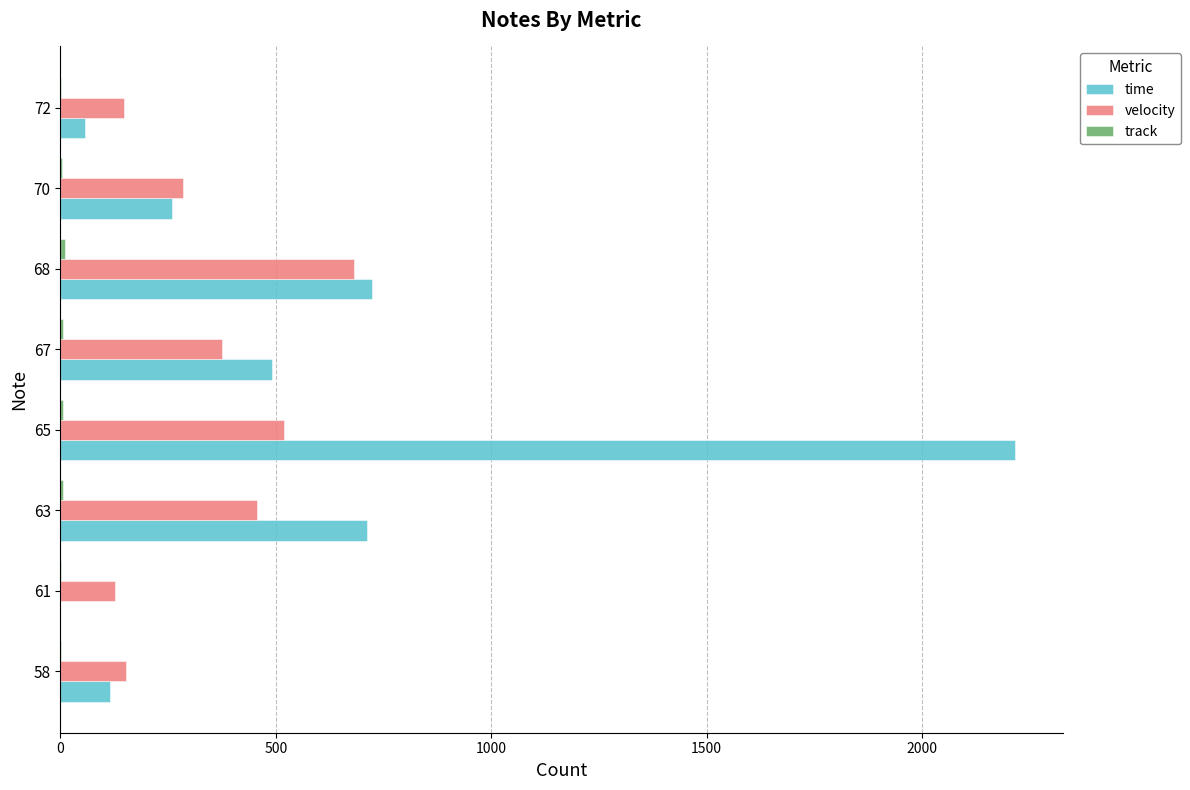

At which category does the chart reach its peak across all series?

65